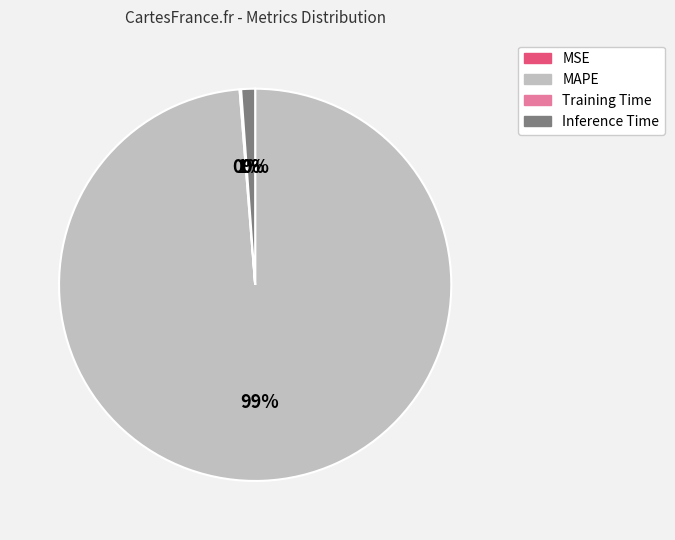

Is there a majority slice in this chart?

Yes